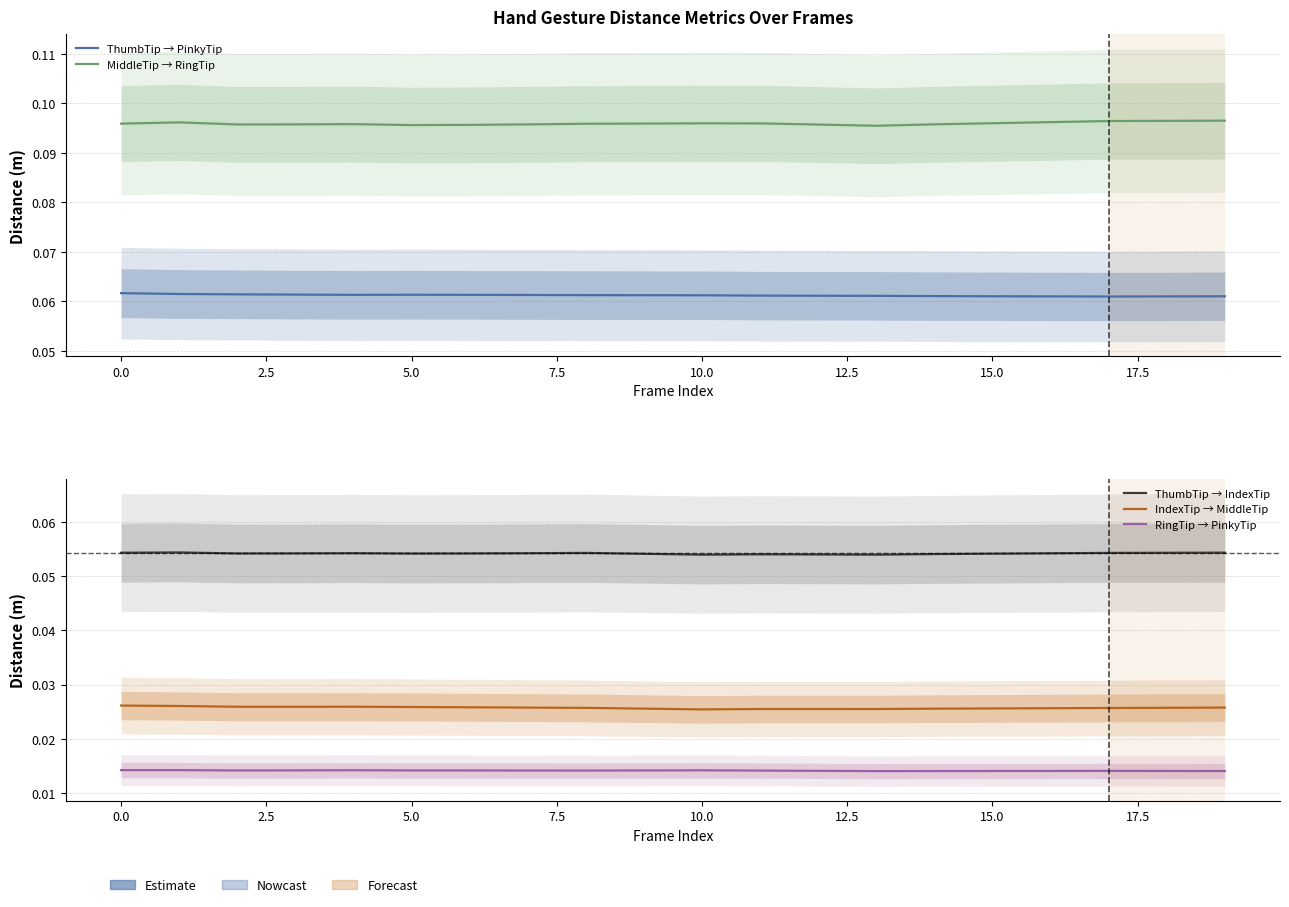

What position from the right is 13?

7